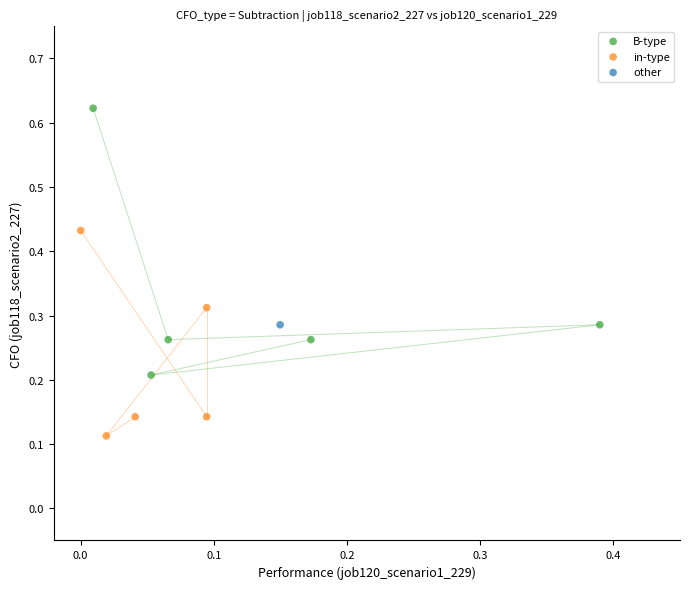

What are all the series names shown in the legend?

B-type, in-type, other